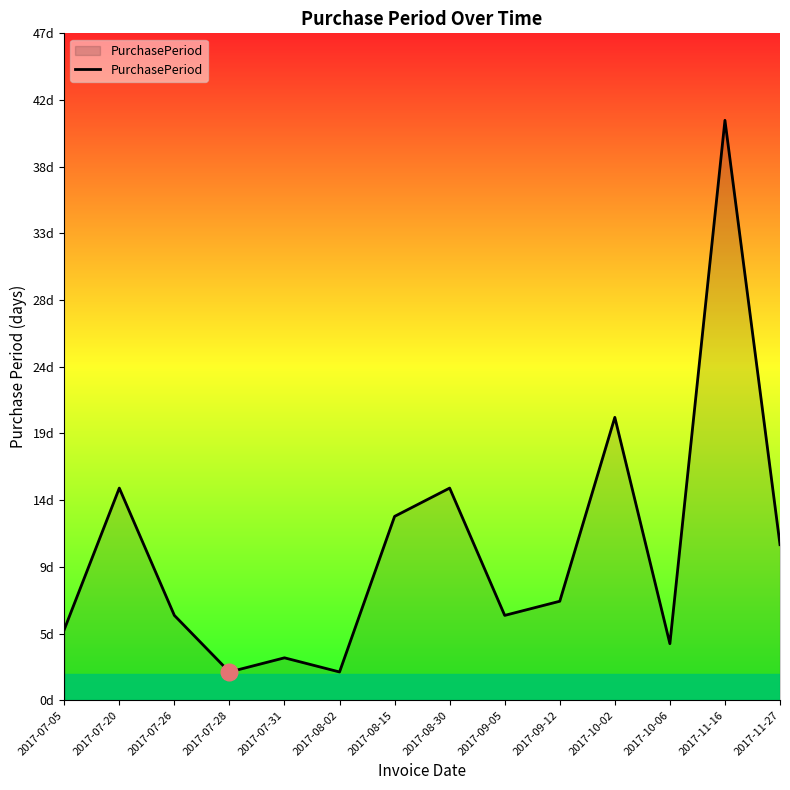

Reading left to right, transcribe all the data shown in this chart.

5	15	6	2	3	2	13	15	6	7	20	4	41	11